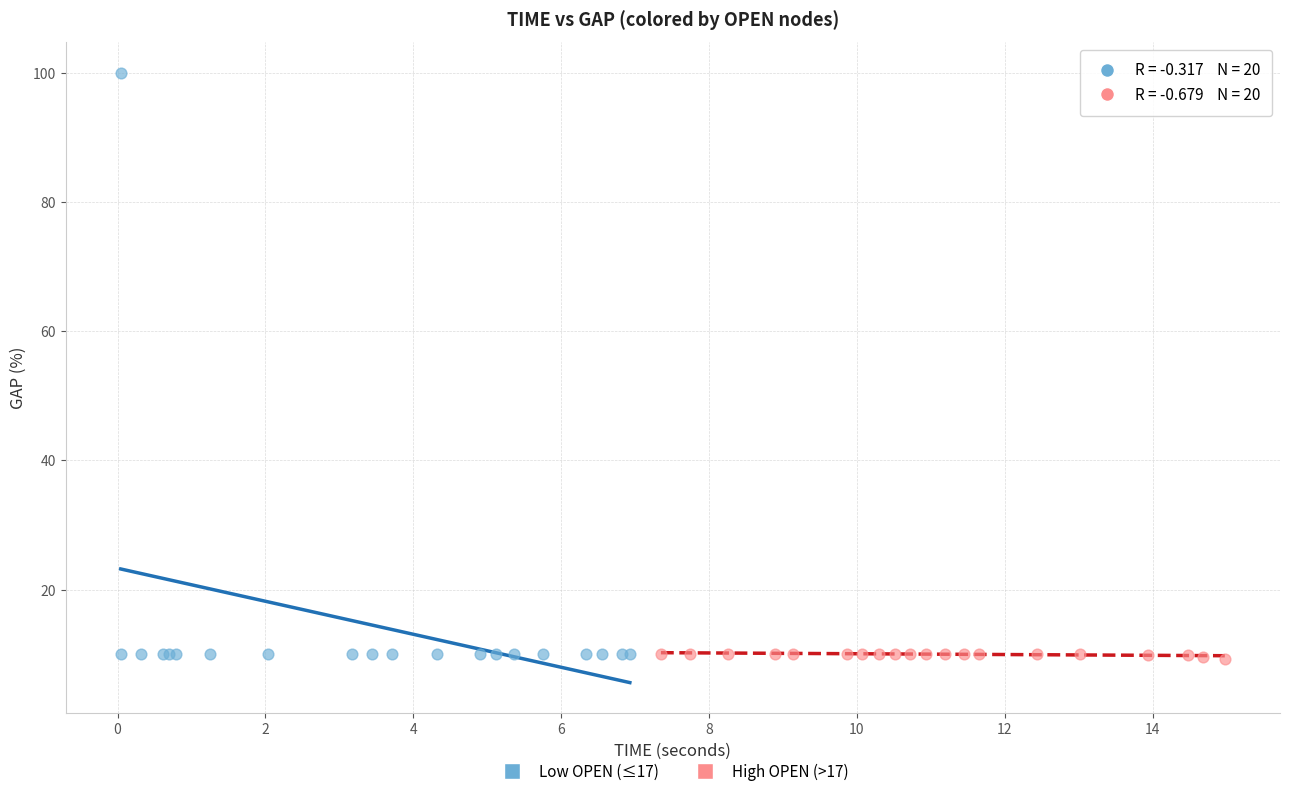

Which series contains the highest Y value?

Low OPEN (≤17)